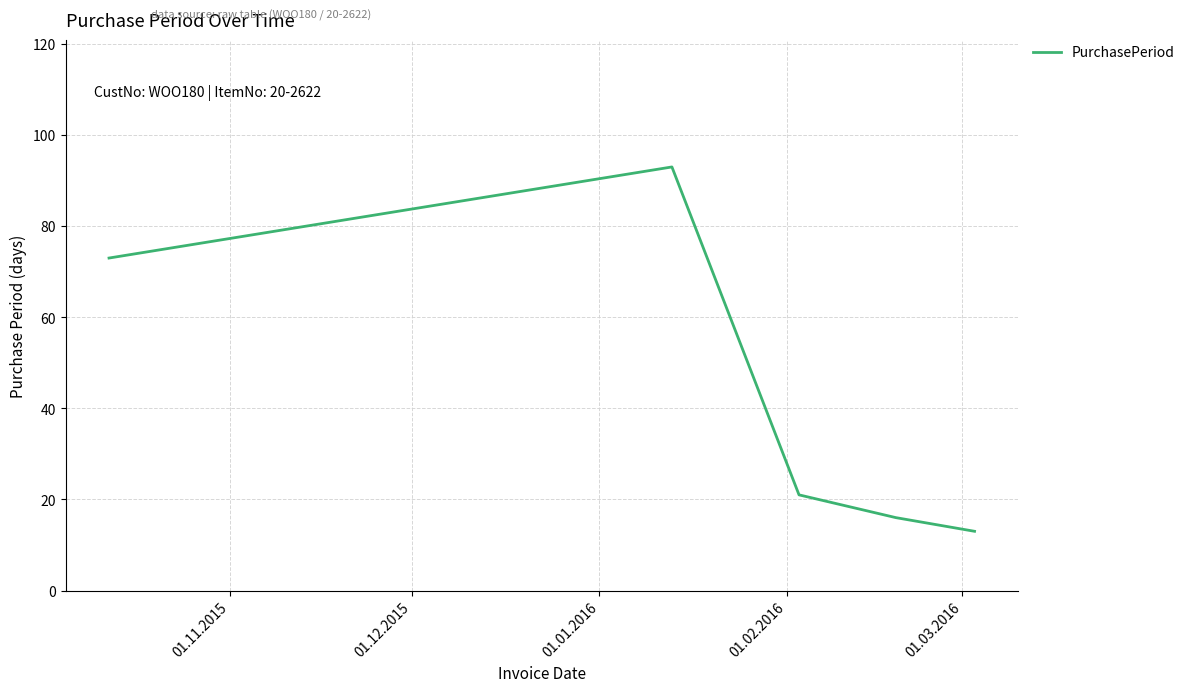

What is the smallest value displayed?

13